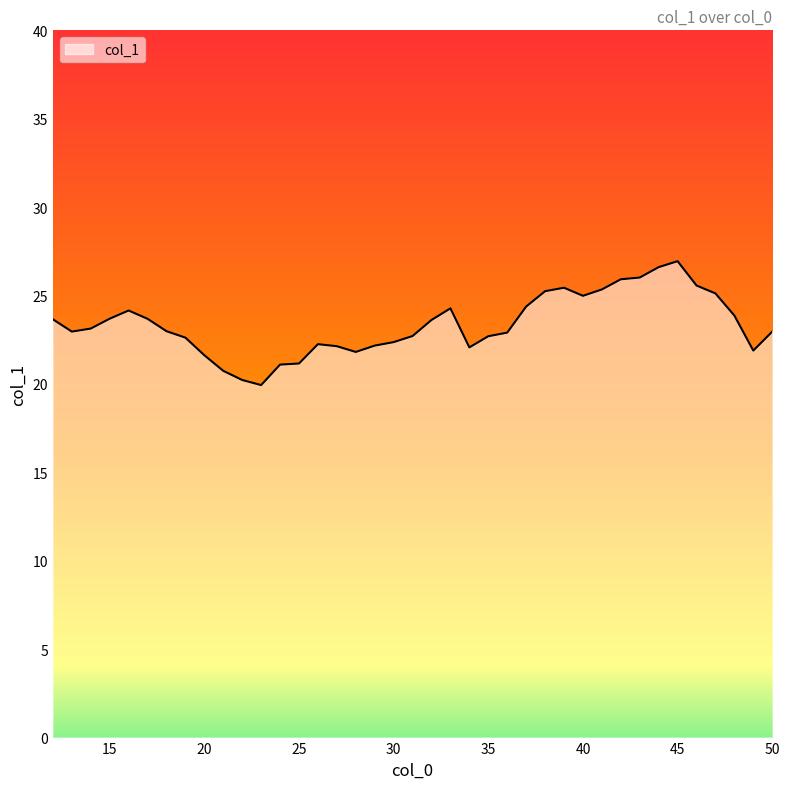

What is the difference between the maximum and minimum values?

7.0